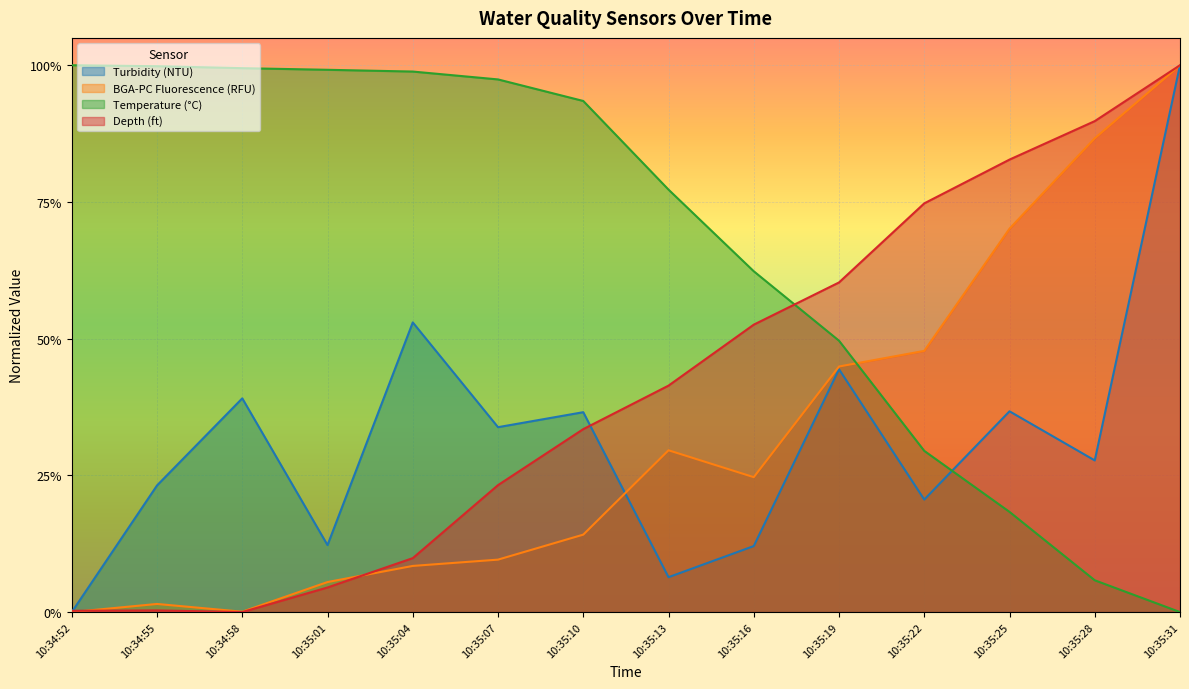

What is the label of the 13th point from the right?

10:34:55